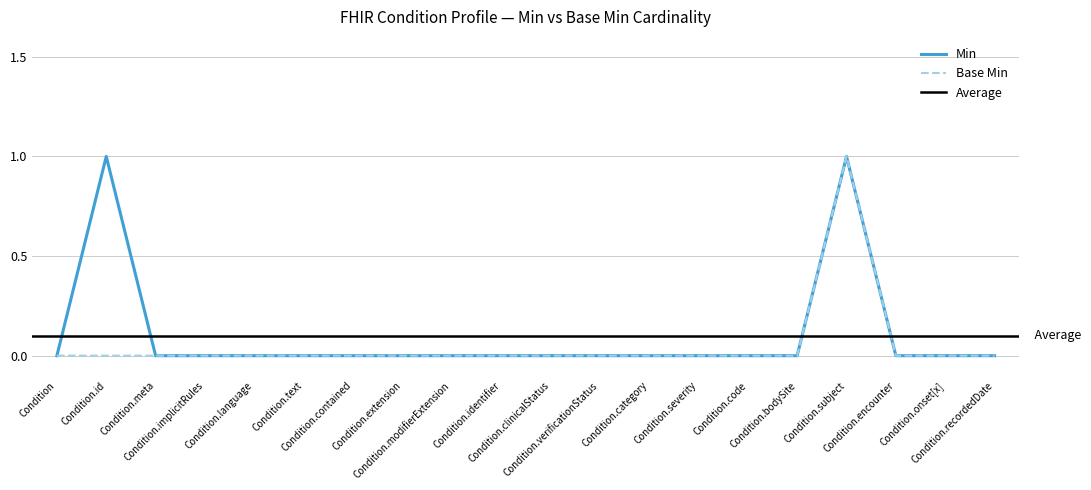

Rank the series by their average value, from lowest to highest.

Base Min, Min